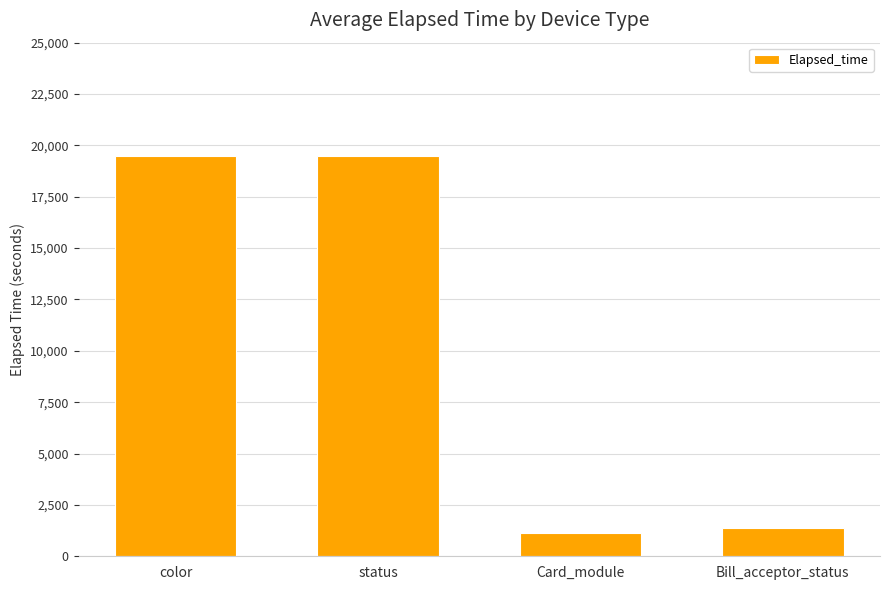

What is the approximate value at Card_module, to the nearest 50?

1150